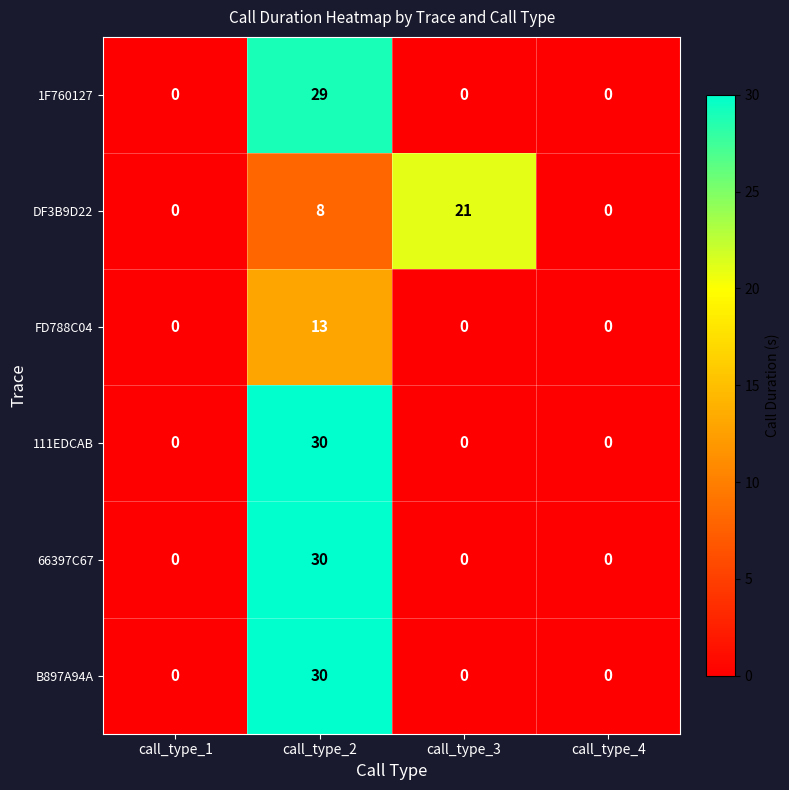

Is it true that FD788C04 equals 0 at call_type_1?

True